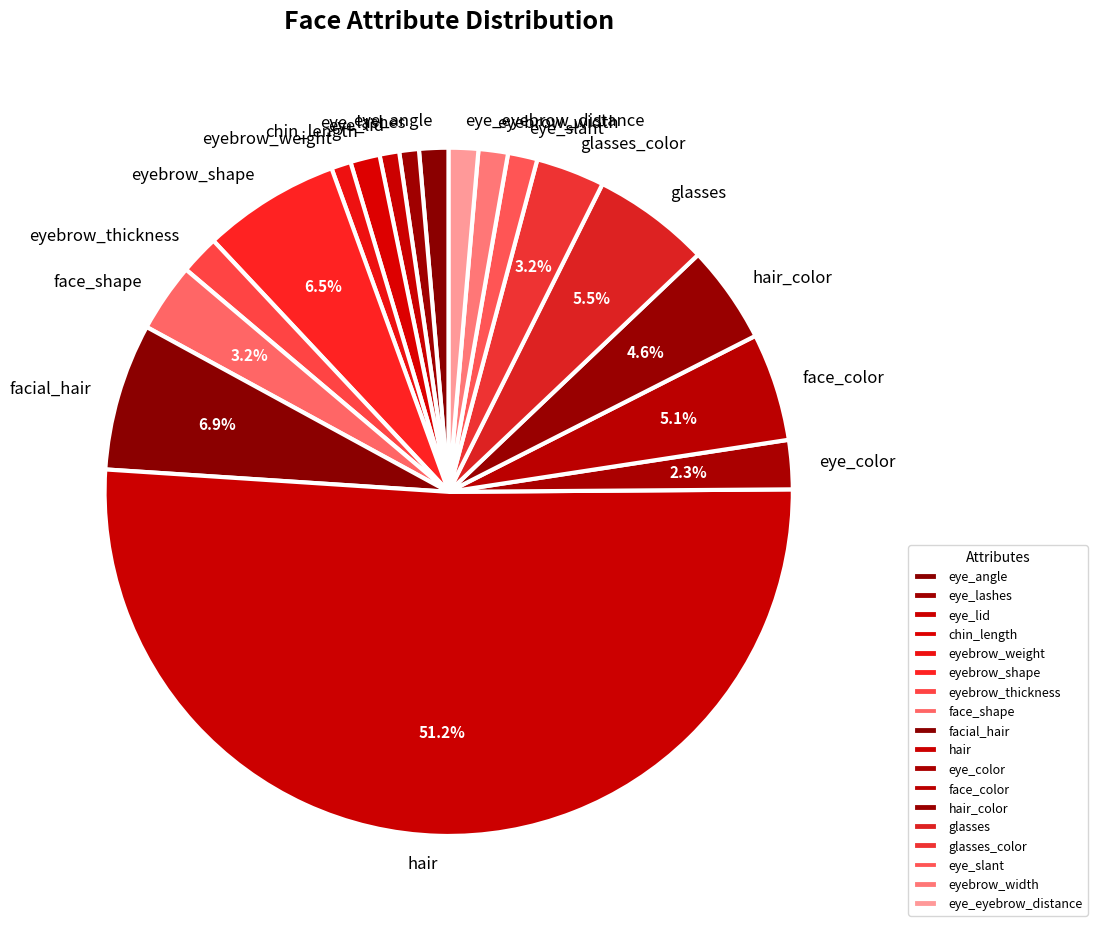

To the nearest percent, what is the combined percentage of eyebrow_weight and facial_hair?

8%